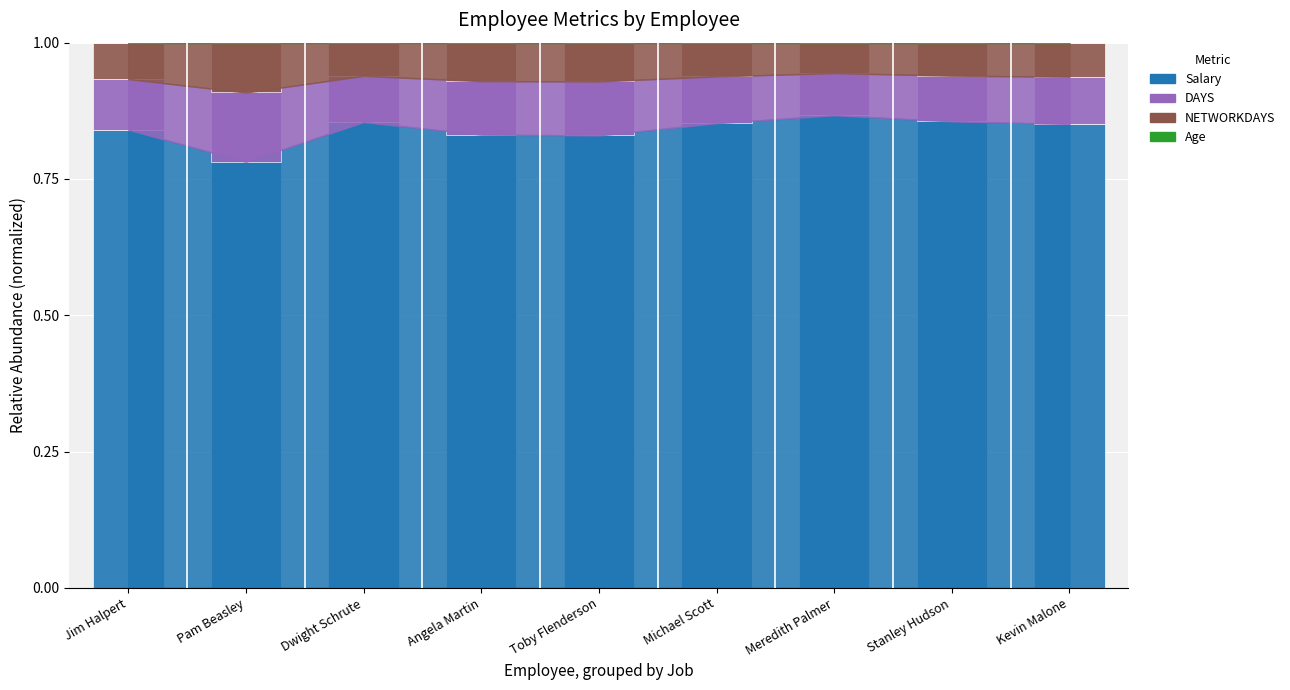

Count the number of data series in this chart.

4